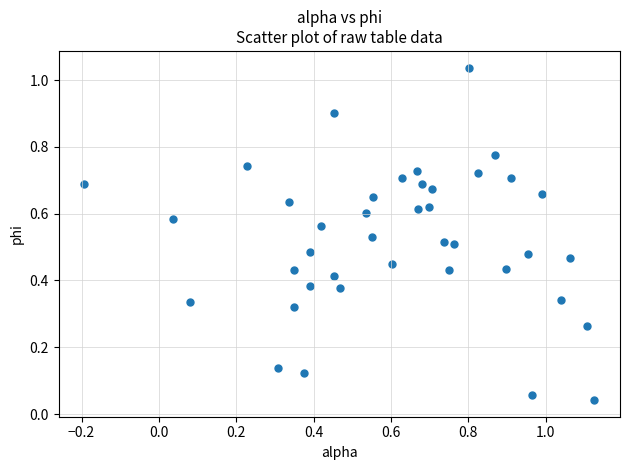

What is the range of X values (max minus min)?

1.3